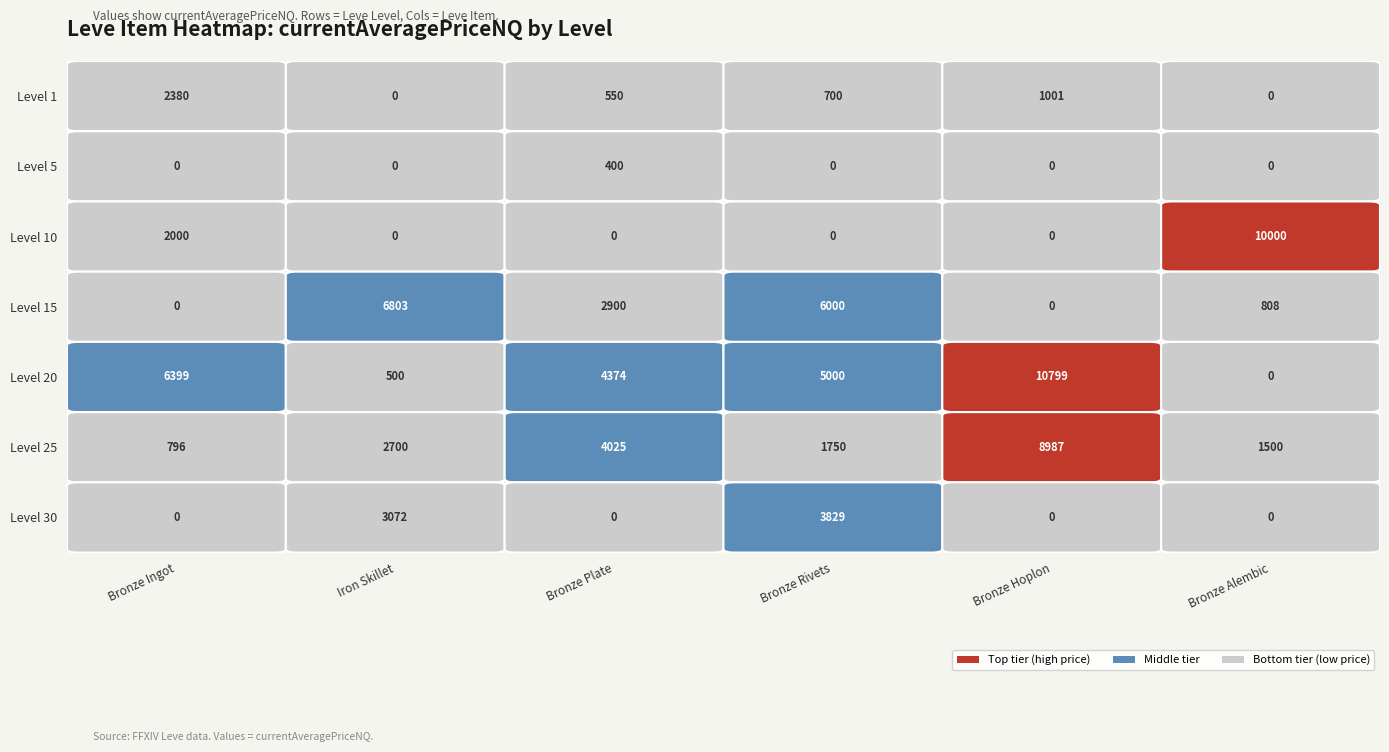

Reading left to right, what are all the values shown in this chart?

1: 0=2380.2	1=0.0	2=550.0	3=700.0	4=1001.0	5=0.0
5: 0=0.0	1=0.0	2=400.0	3=0.0	4=0.0	5=0.0
10: 0=2000.0	1=0.0	2=0.0	3=0.0	4=0.0	5=10000.0
15: 0=0.0	1=6803.0	2=2900.0	3=6000.0	4=0.0	5=808.0
20: 0=6399.4	1=500.0	2=4374.8	3=5000.0	4=10799.8	5=0.0
25: 0=796.3	1=2700.0	2=4025.0	3=1750.0	4=8987.7	5=1500.0
30: 0=0.0	1=3072.0	2=0.0	3=3829.0	4=0.0	5=0.0